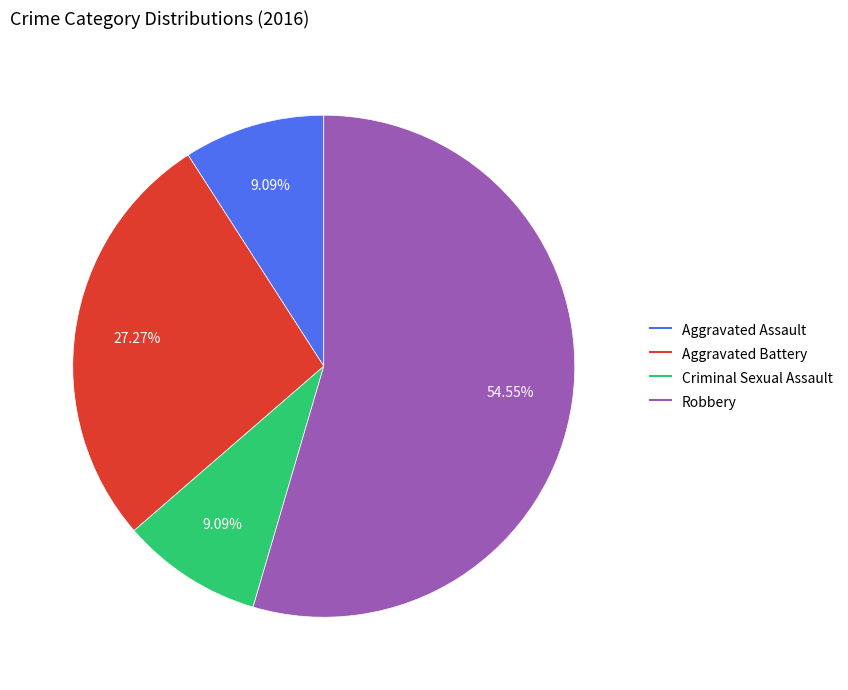

How many slices are in this pie chart?

4